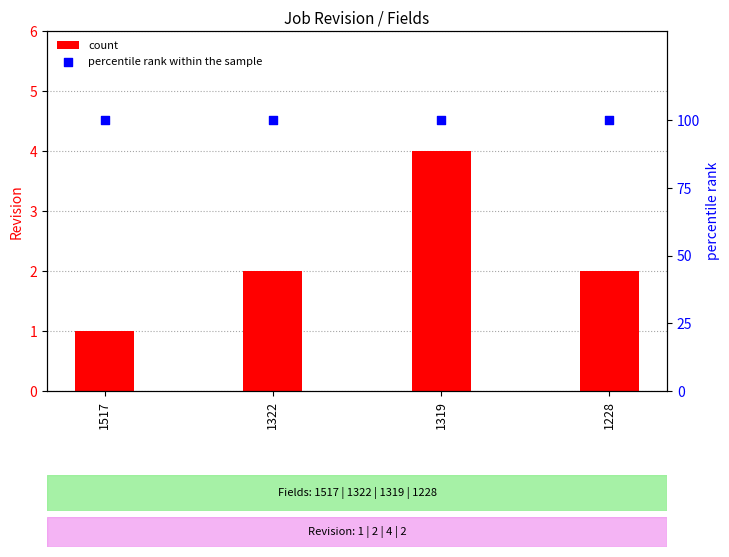

What are all the series names shown in the legend?

count, percentile rank within the sample